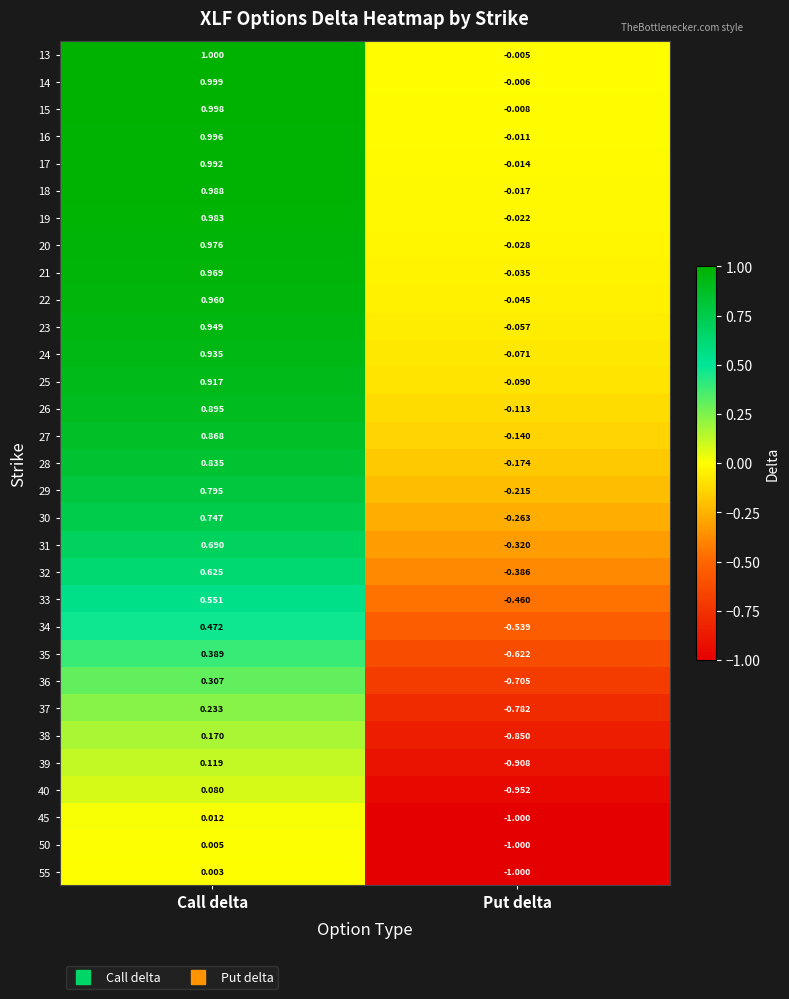

Which series changed the most between Call delta and Put delta?

40